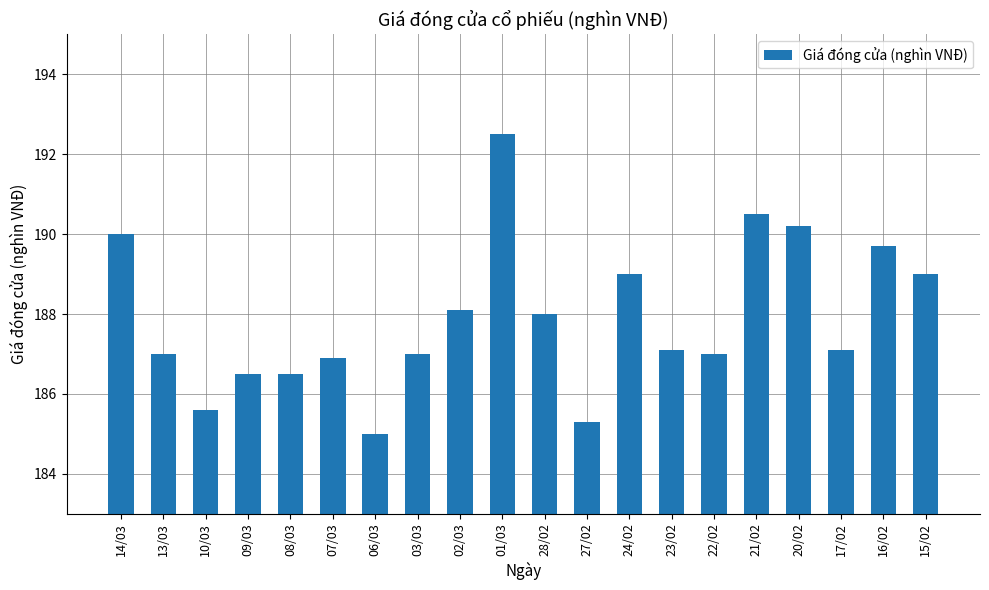

Are the bars grouped side by side (vs. stacked)?

No